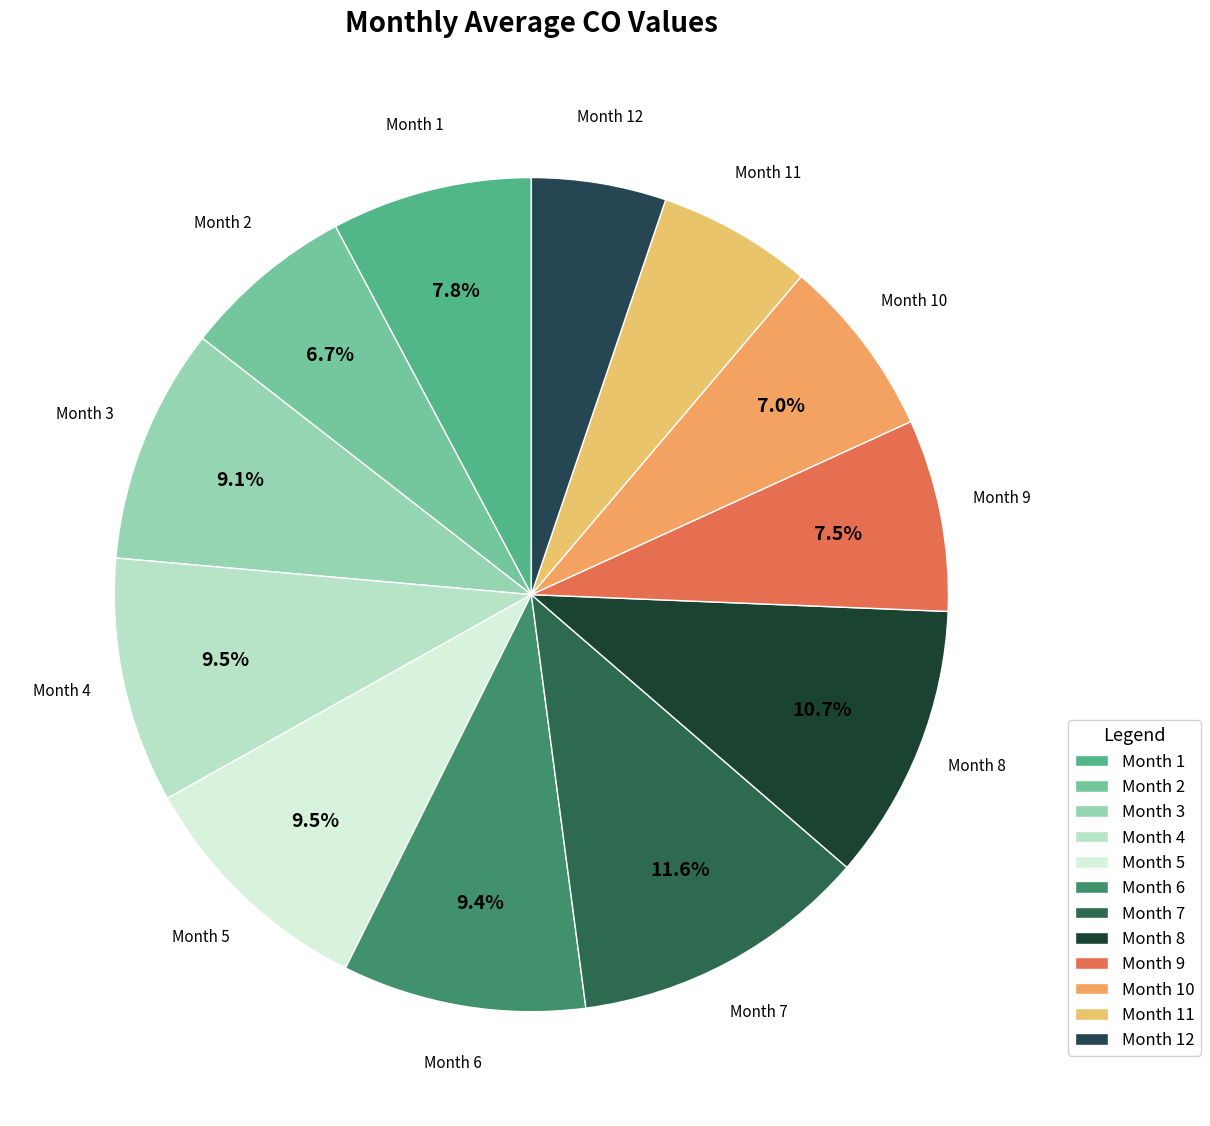

How many slices are in this pie chart?

12